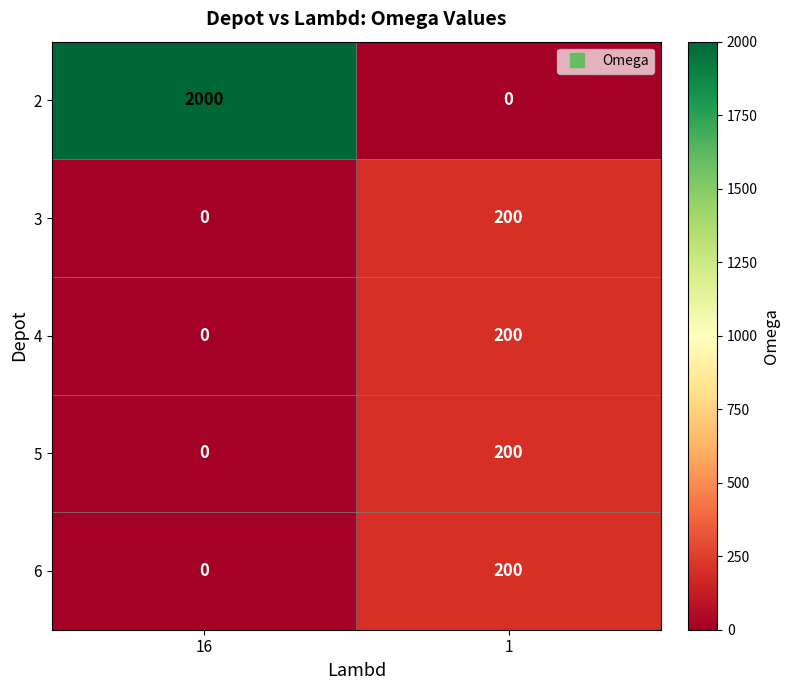

What is the average value of the 4 series?

100